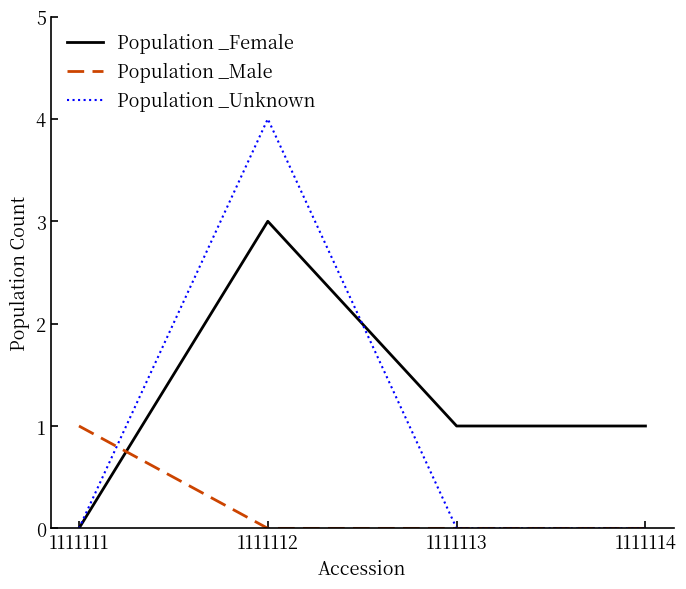

At which category is the sum across all series the highest?

1111112